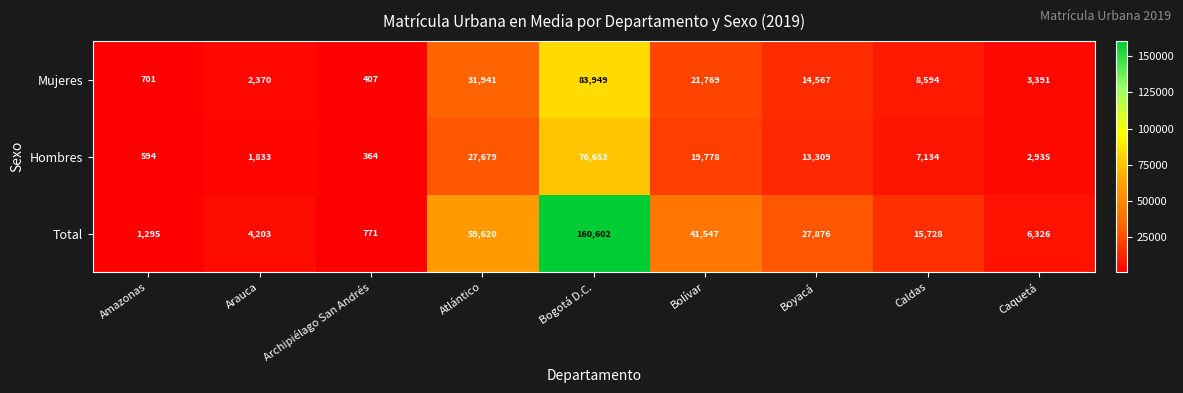

What is the sum of all Hombres values?

150279